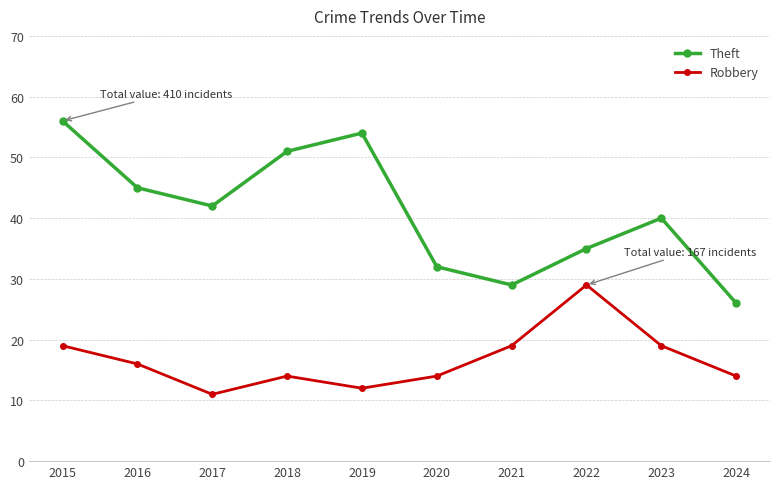

How many interior local valleys does the Theft series have?

2